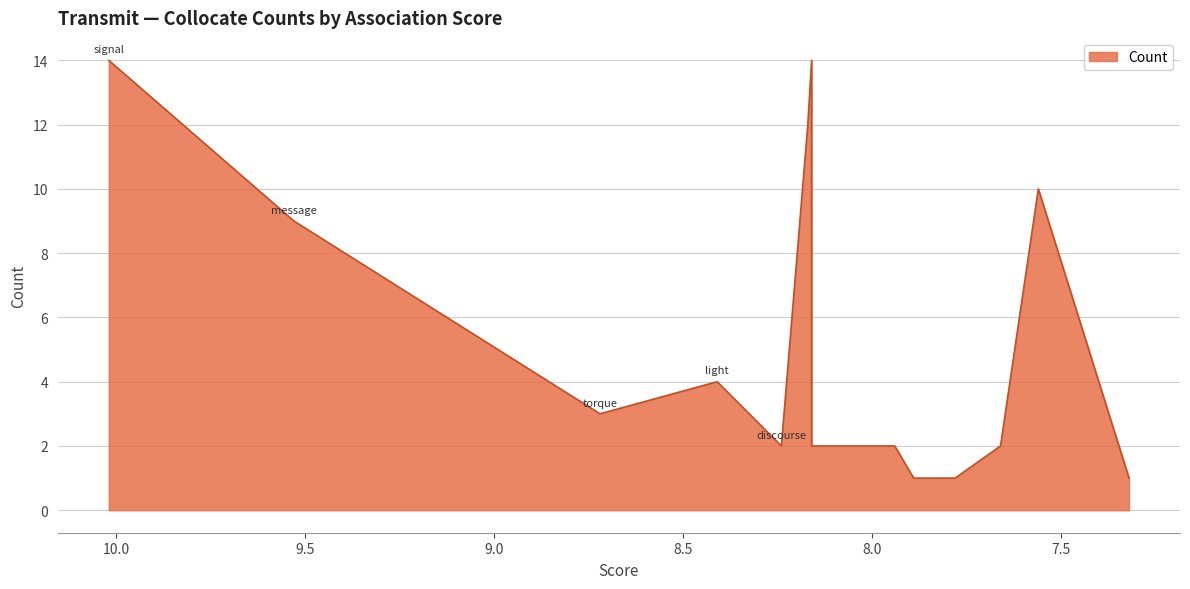

What position from the left is path?

11